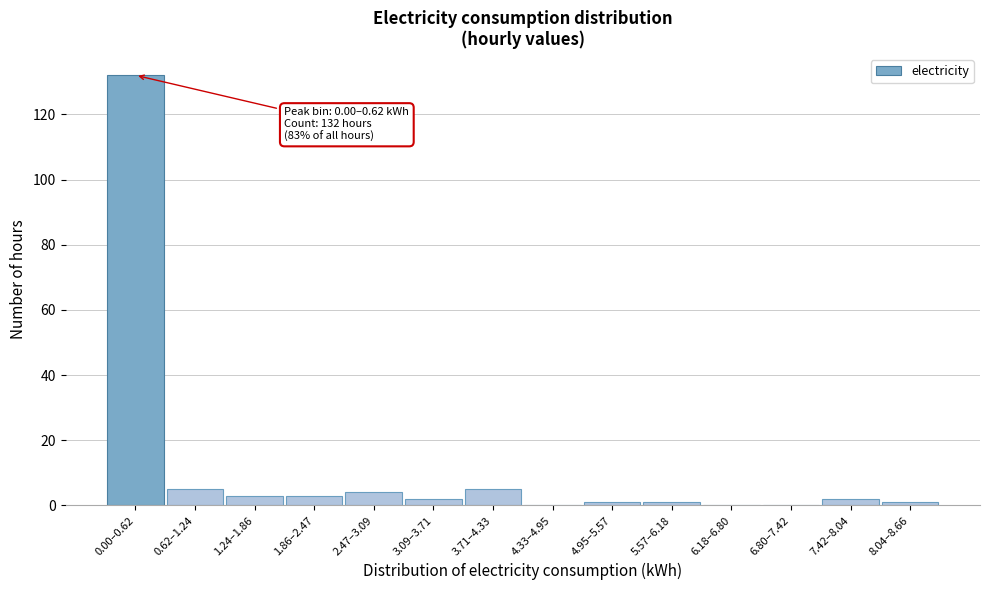

Reading left to right, extract all data points from this chart.

0.00–0.62=132	0.62–1.24=5	1.24–1.86=3	1.86–2.47=3	2.47–3.09=4	3.09–3.71=2	3.71–4.33=5	4.33–4.95=0	4.95–5.57=1	5.57–6.18=1	6.18–6.80=0	6.80–7.42=0	7.42–8.04=2	8.04–8.66=1